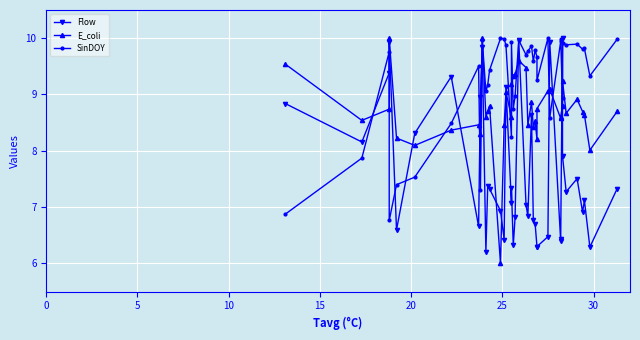

How many interior local valleys does the Flow series have?

12